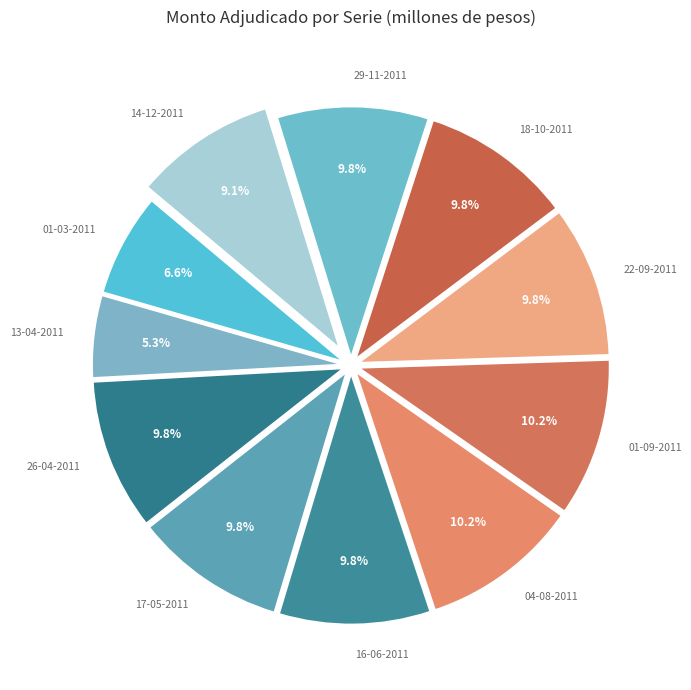

To the nearest percent, what percentage of the pie is 16-06-2011?

10%